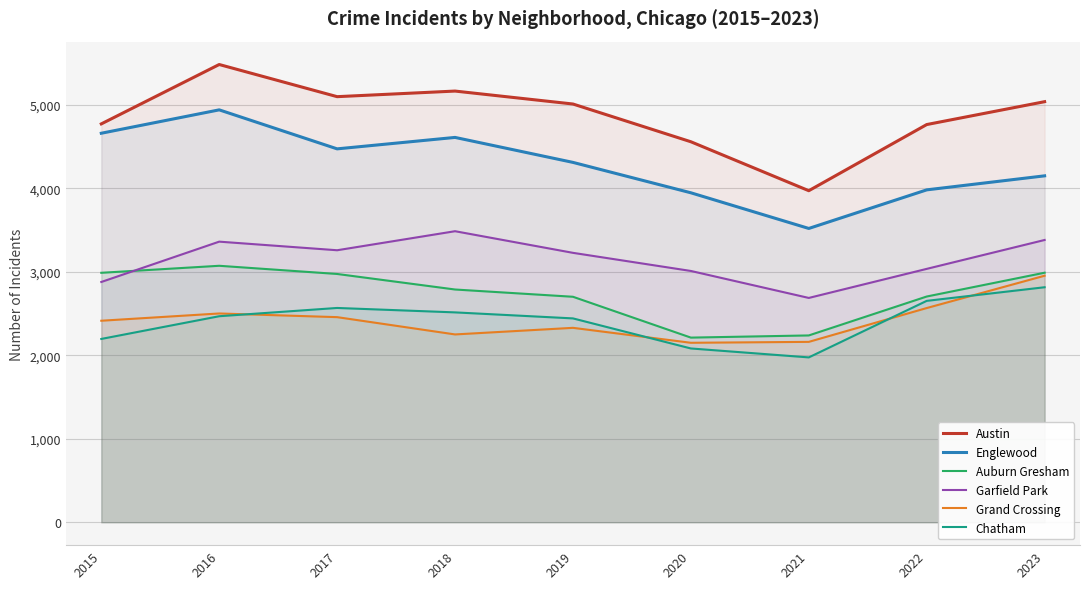

Reading left to right, extract all data points from this chart.

Austin: 4770	5481	5096	5163	5008	4556	3970	4762	5036
Englewood: 4658	4938	4471	4608	4309	3945	3518	3980	4148
Auburn Gresham: 2987	3071	2973	2787	2700	2211	2237	2703	2988
Garfield Park: 2877	3360	3257	3485	3226	3009	2686	3034	3380
Grand Crossing: 2413	2500	2456	2249	2328	2149	2160	2565	2952
Chatham: 2195	2467	2566	2513	2441	2081	1974	2651	2814